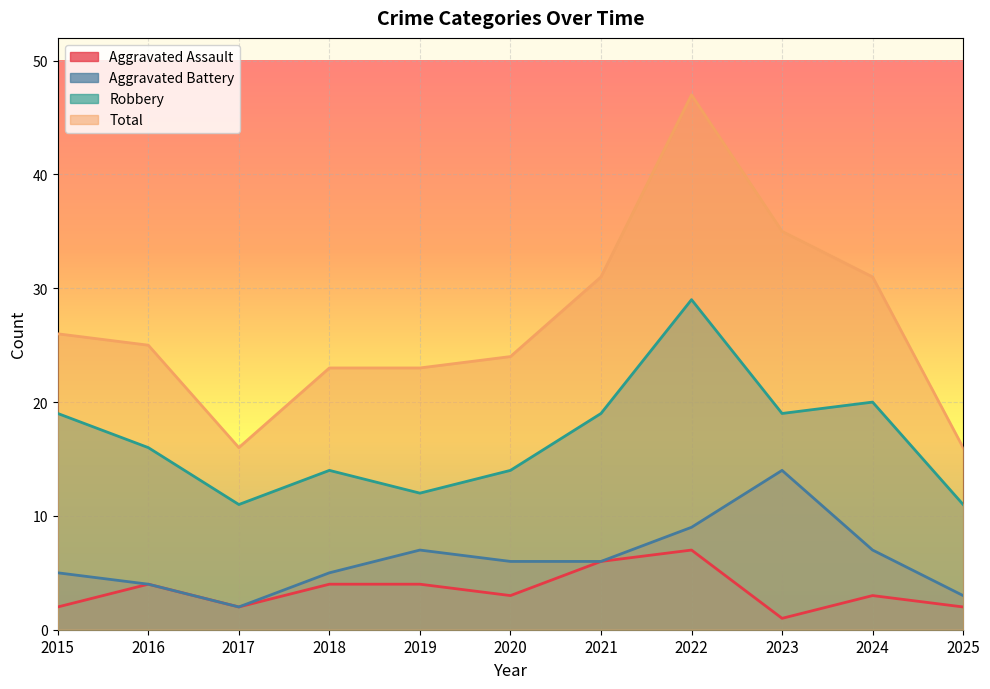

What is the minimum value for Total?

16